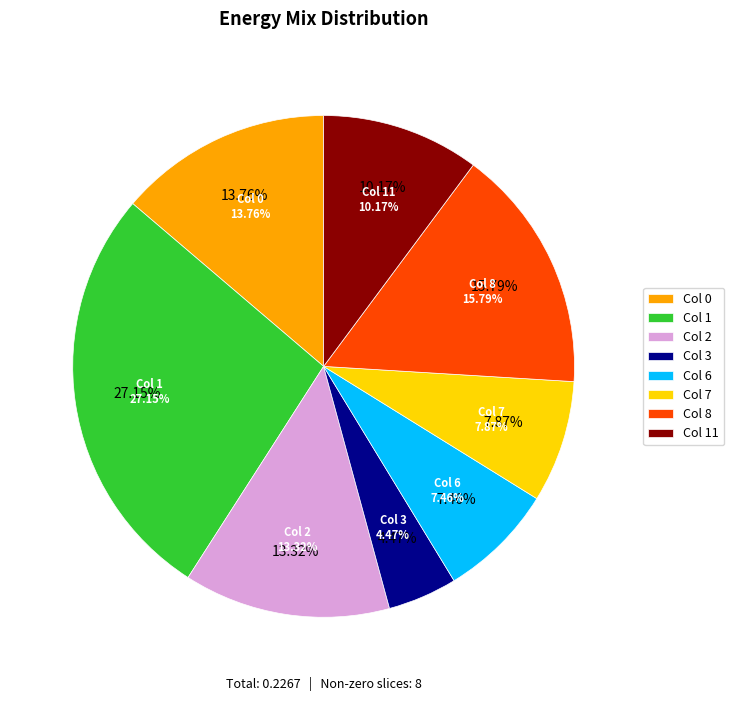

Does 4 represent more than half of the total?

No